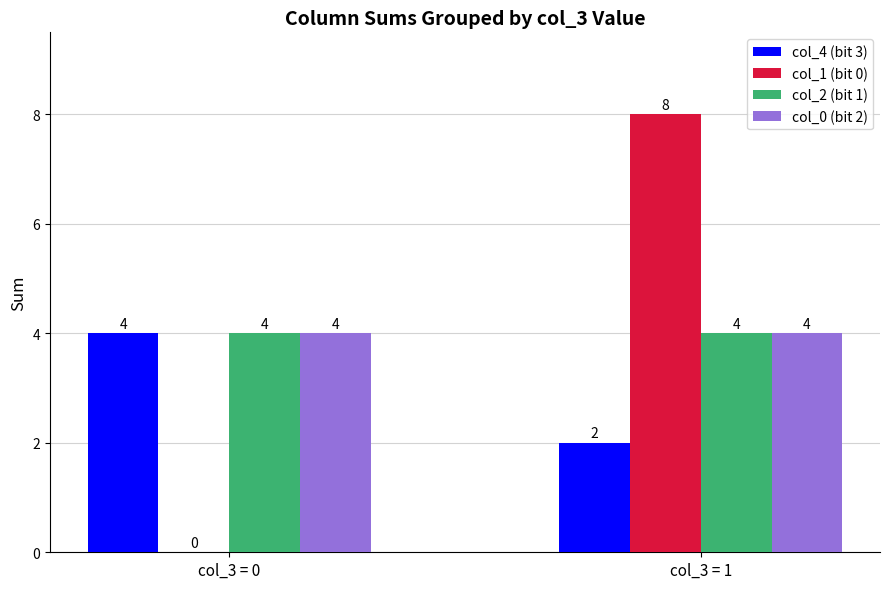

Which series changed the most between col_3 = 0 and col_3 = 1?

col_1 (bit 0)